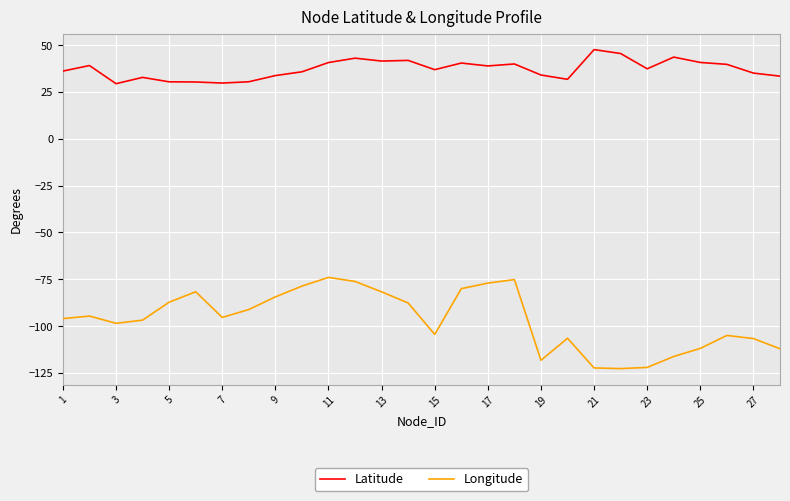

True or false: Longitude and Latitude intersect in this chart.

False